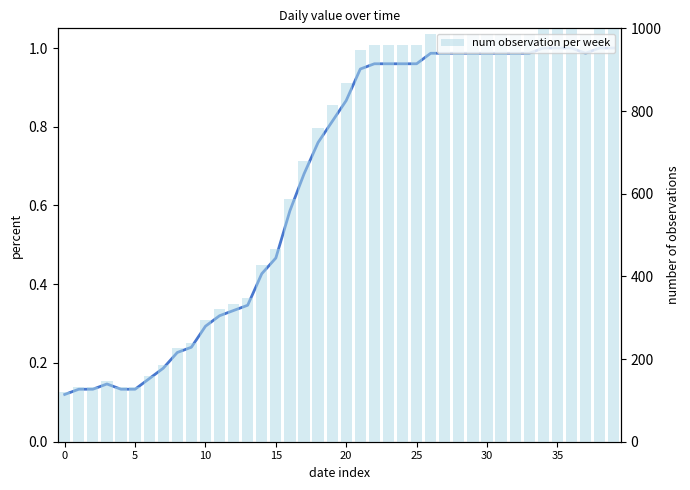

Rank the series by their maximum value, from lowest to highest.

value, num observation per week